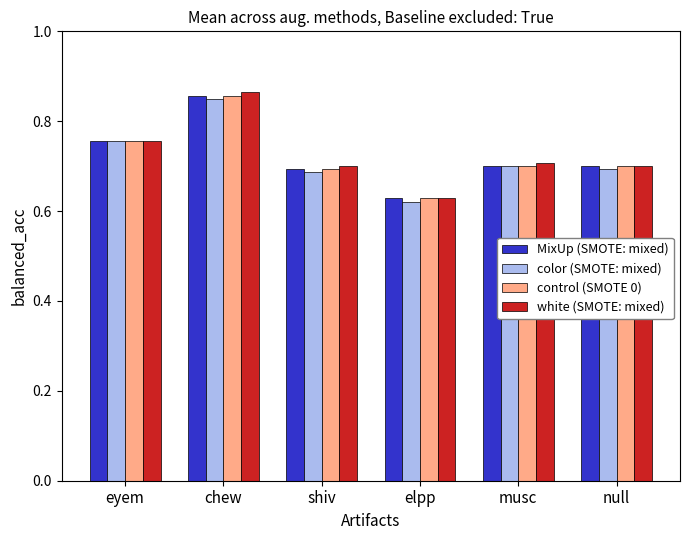

How many control (SMOTE 0) values are between 0 and 1?

6